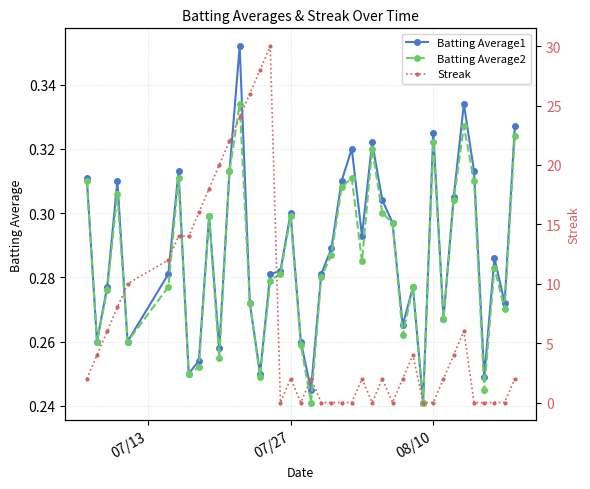

Which series has the widest spread of values?

Streak